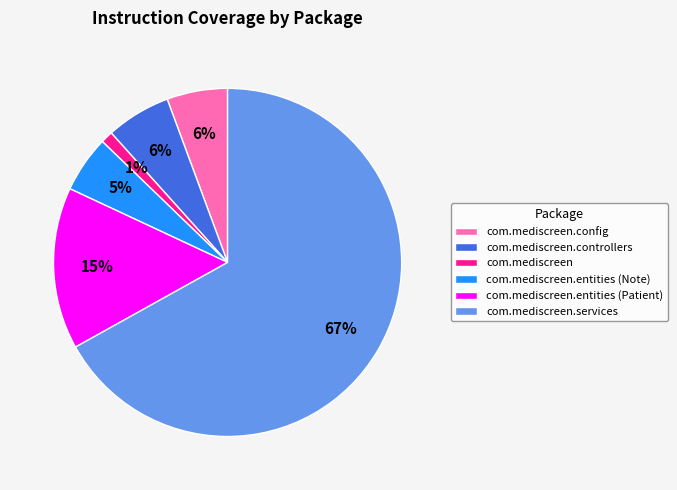

Which has a higher value, com.mediscreen.entities (Patient) or com.mediscreen?

com.mediscreen.entities (Patient)